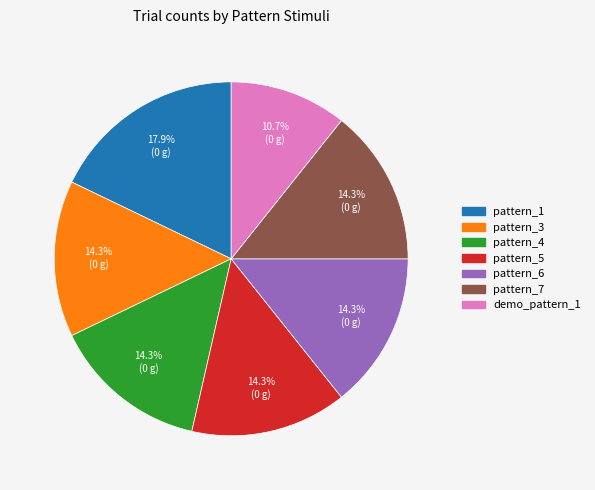

Do pattern_4 and pattern_5 together represent more than half of the pie?

No